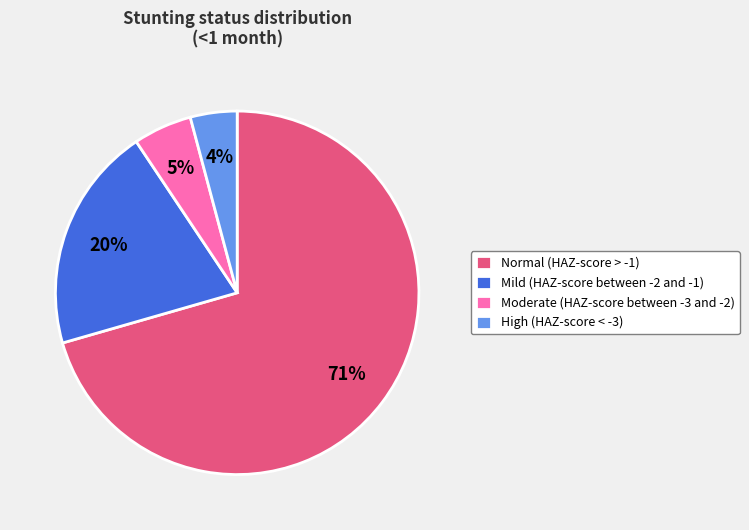

Combined, do Normal (HAZ-score > -1) and High (HAZ-score < -3) account for over 50%?

Yes